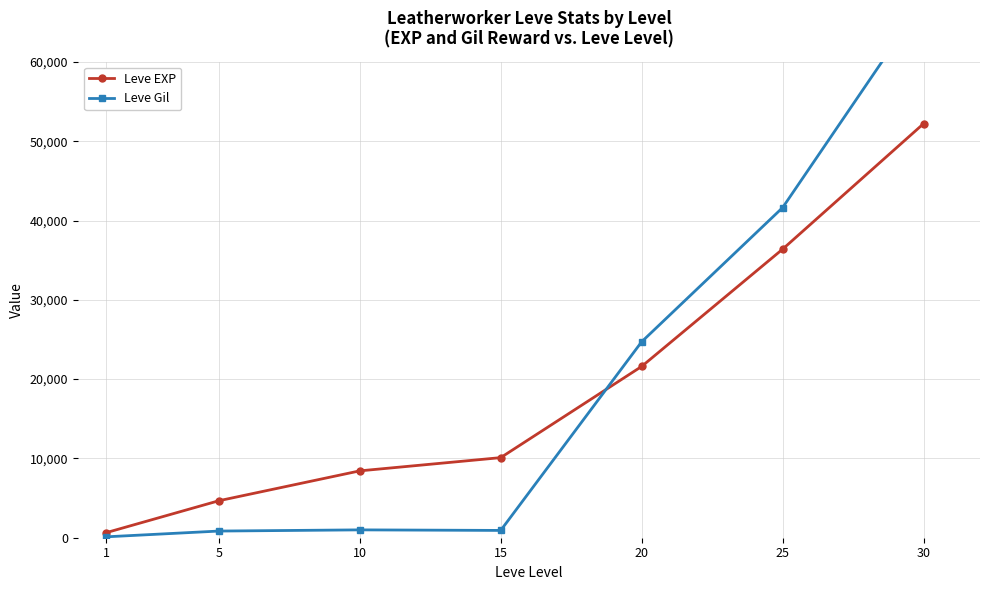

How many times do Leve Gil and Leve EXP cross each other?

1